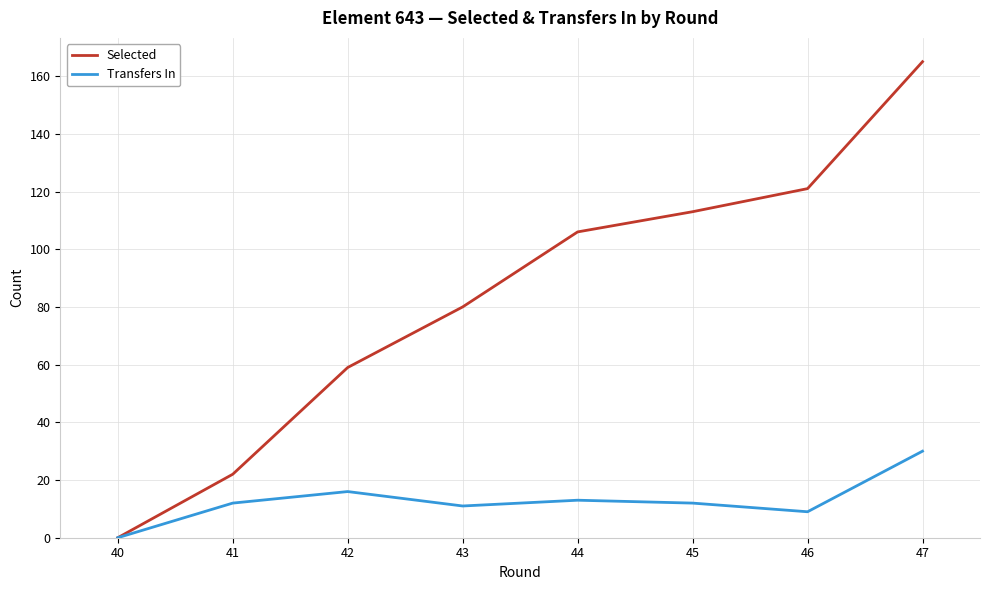

How many lines are shown in the chart?

2